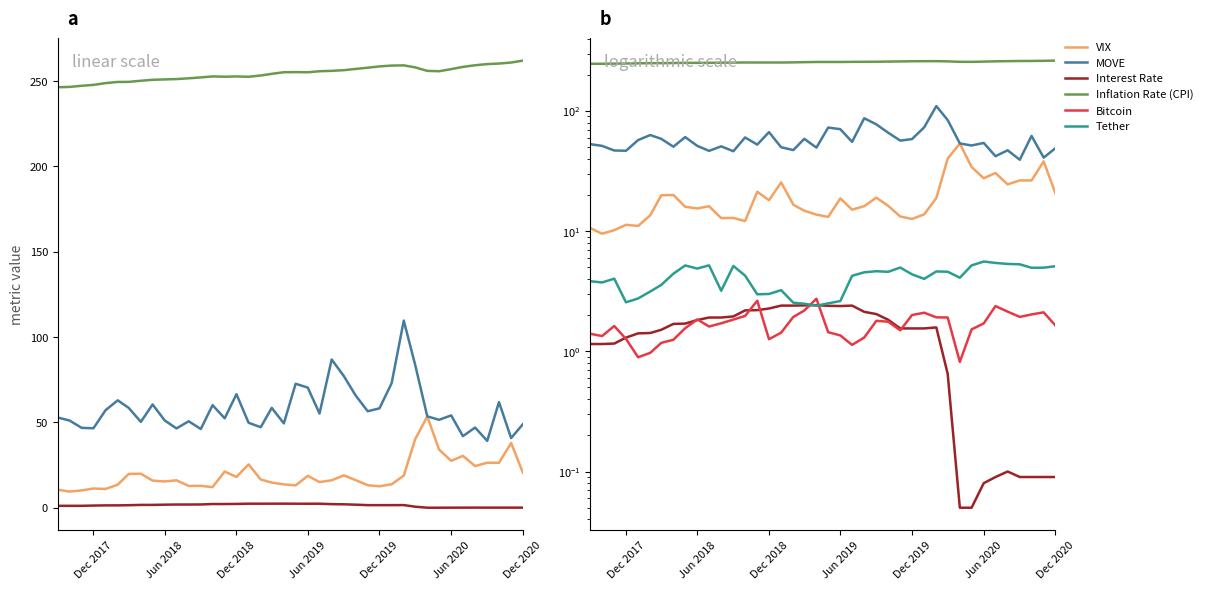

What is the difference between the second highest and second lowest values in the Tether series?

2.9